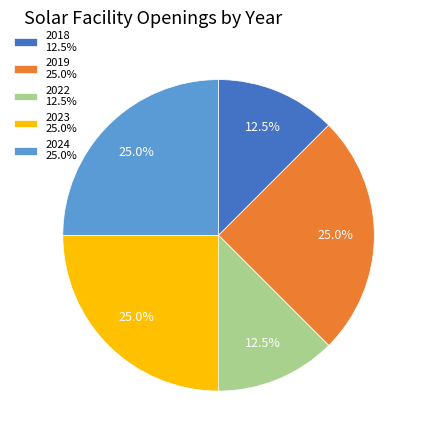

Does 2024 25.0% represent more than half of the total?

No